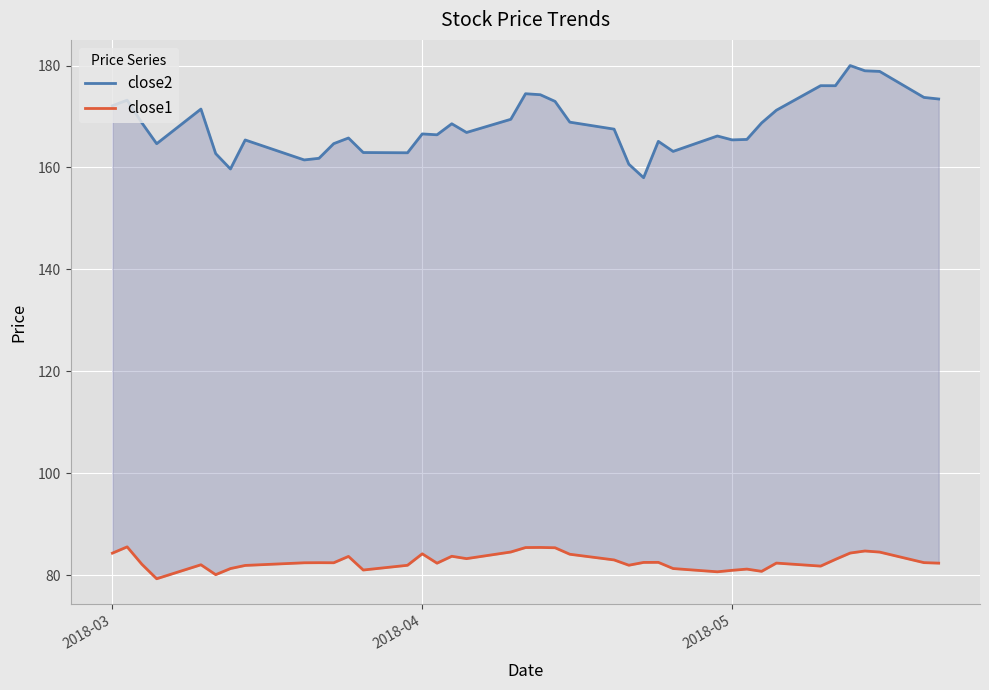

How many categories are shown in the chart?

40